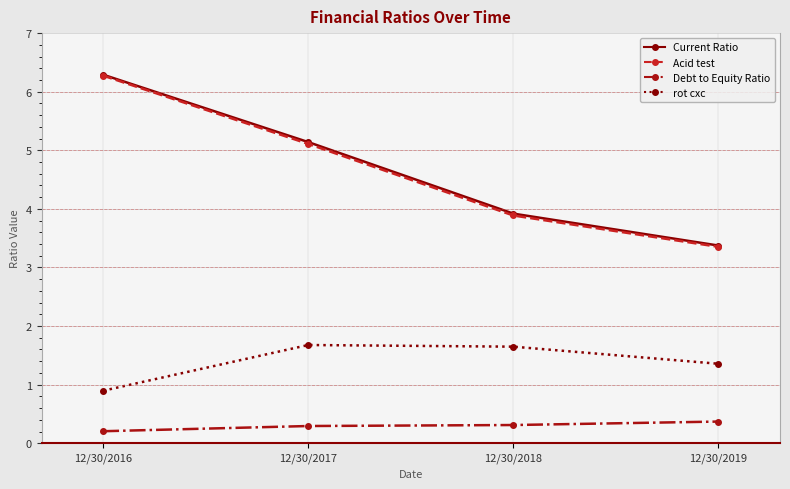

At which label is rot cxc closest to 1?

12/30/2016